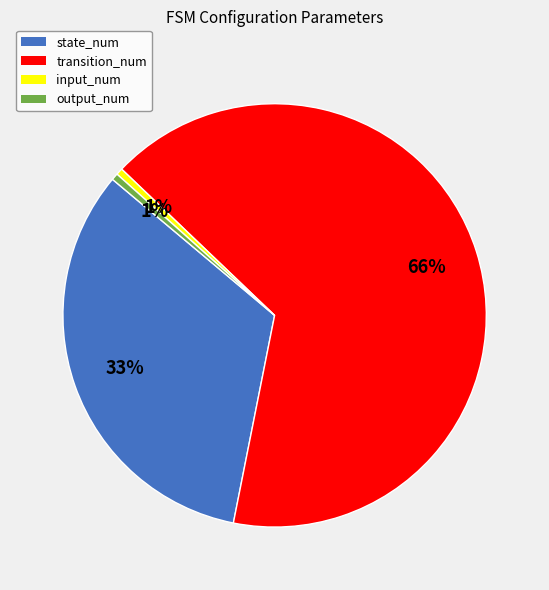

Count the number of slices in the pie.

4